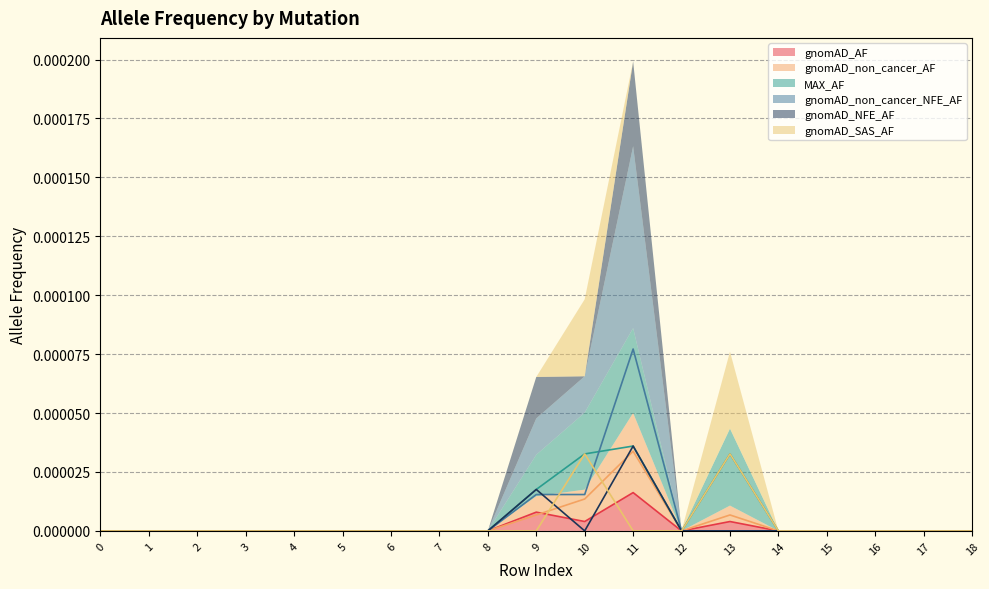

The gnomAD_AF series shows 0.0 at 14. True or false?

True